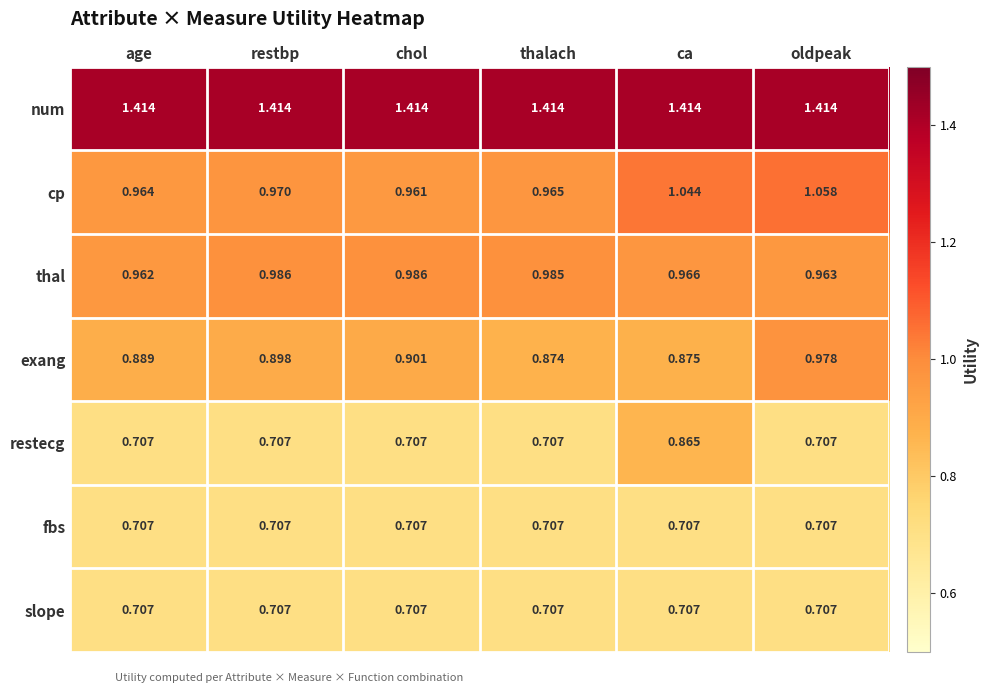

Which series has the largest total across all categories?

num